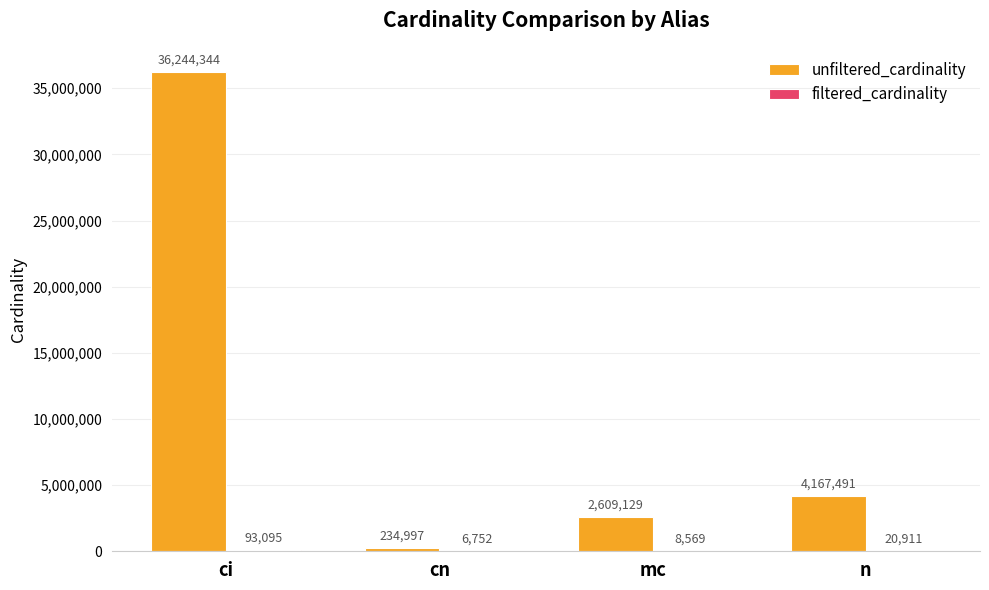

What is the maximum value shown in the chart?

36244344